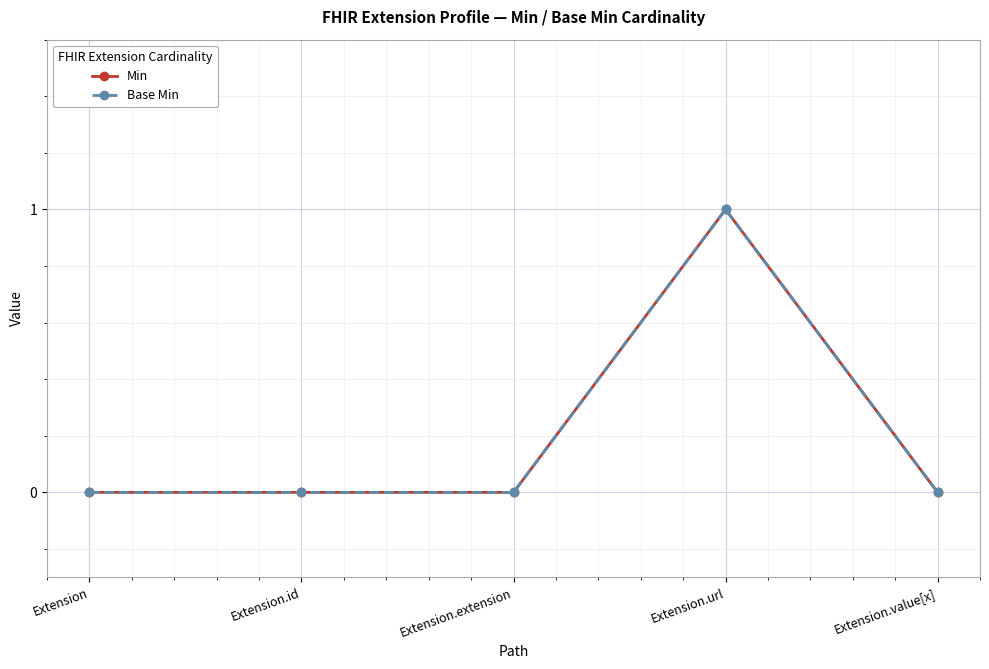

Is this an area chart (filled region under the line)?

No